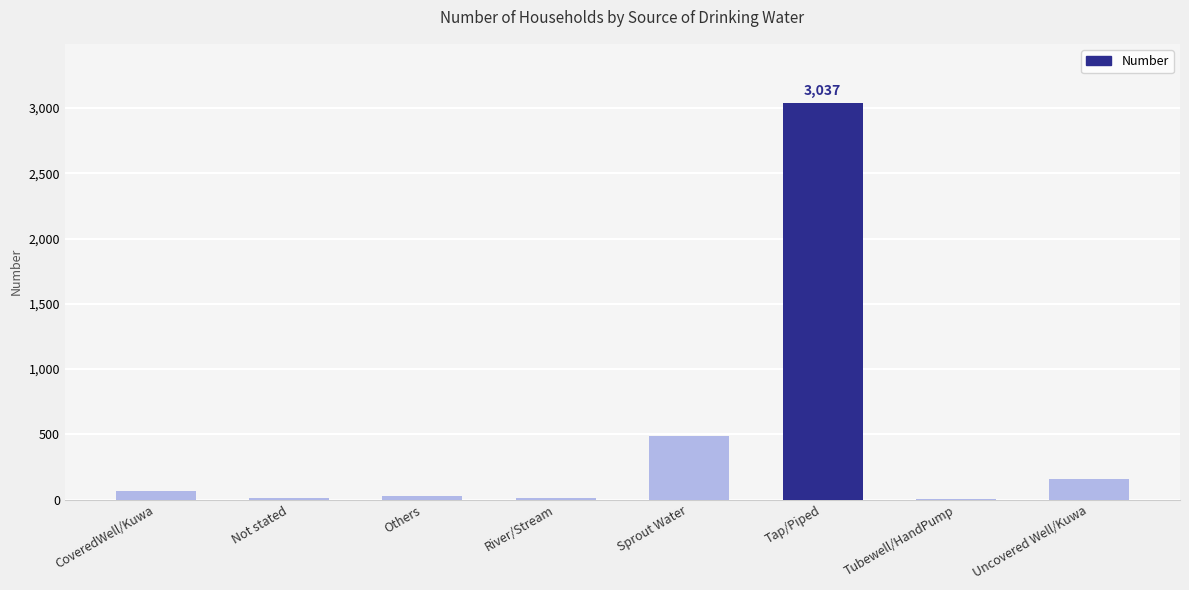

What is the average value?

476